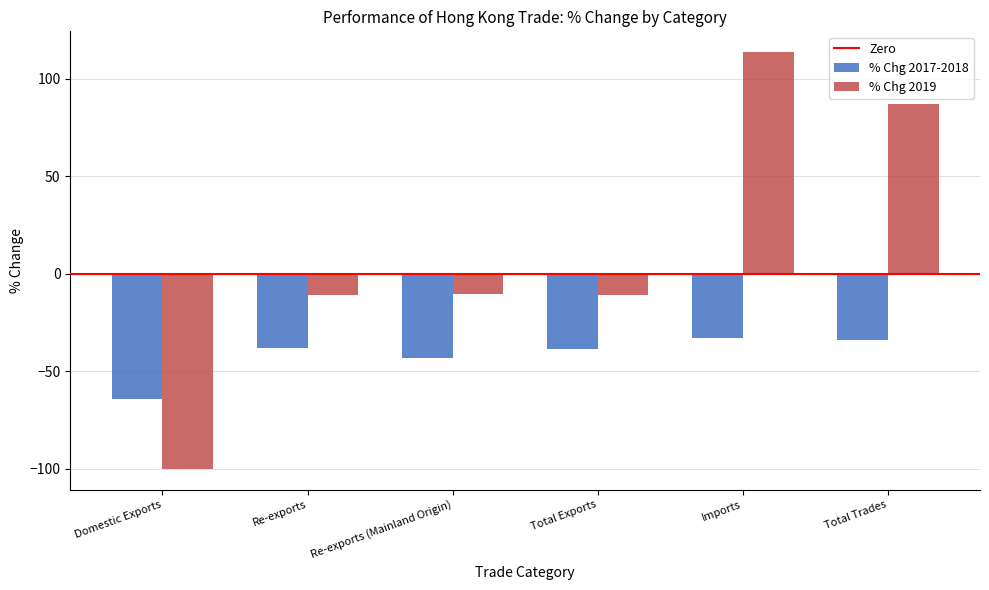

Between Re-exports and Imports, which series saw the biggest shift?

% Chg 2019